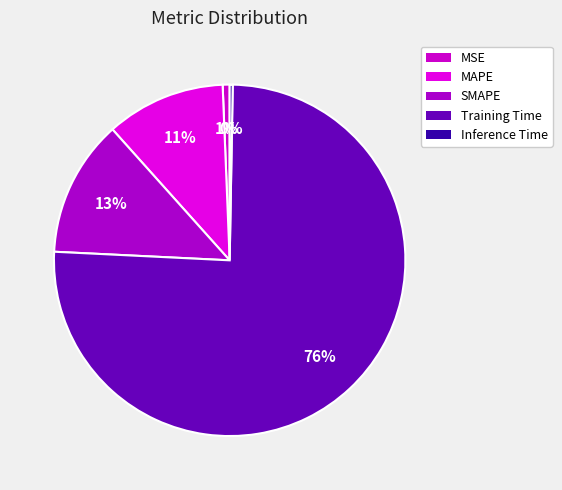

To the nearest percent, what is the difference between the Training Time and MAPE slice percentages?

65%